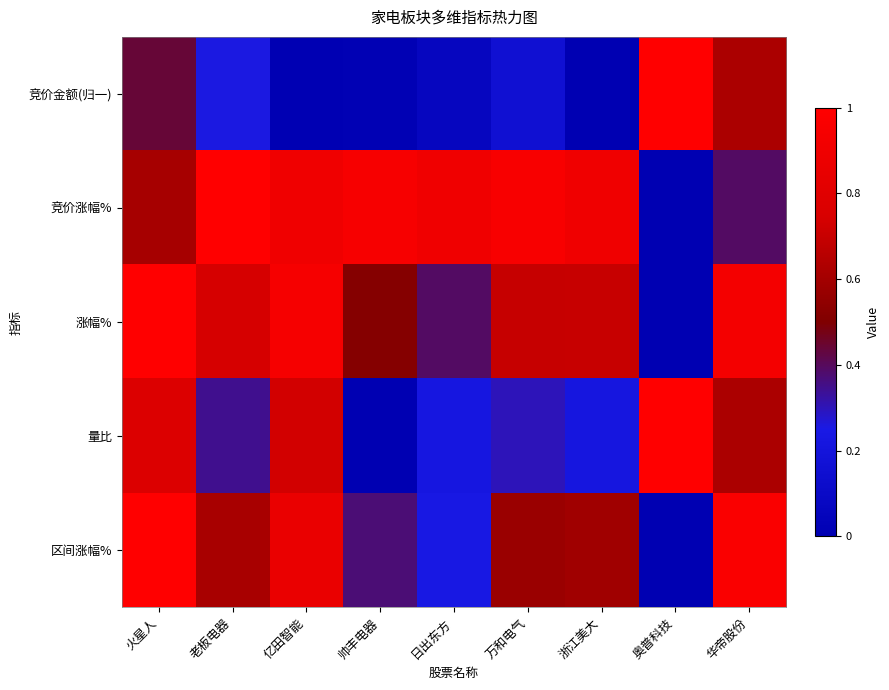

Reading left to right, list all the values displayed in this chart.

竞价金额(归一): 火星人=0.4	老板电器=0.3	亿田智能=0.0	帅丰电器=0.0	日出东方=0.1	万和电气=0.2	浙江美大=0.0	奥普科技=1.0	华帝股份=0.6
竞价涨幅%: 火星人=0.6	老板电器=1.0	亿田智能=0.9	帅丰电器=0.9	日出东方=0.9	万和电气=1.0	浙江美大=0.9	奥普科技=0.0	华帝股份=0.4
涨幅%: 火星人=1.0	老板电器=0.7	亿田智能=0.9	帅丰电器=0.5	日出东方=0.4	万和电气=0.7	浙江美大=0.7	奥普科技=0.0	华帝股份=0.9
量比: 火星人=0.8	老板电器=0.3	亿田智能=0.7	帅丰电器=0.0	日出东方=0.2	万和电气=0.3	浙江美大=0.2	奥普科技=1.0	华帝股份=0.6
区间涨幅%: 火星人=1.0	老板电器=0.6	亿田智能=0.9	帅丰电器=0.4	日出东方=0.2	万和电气=0.6	浙江美大=0.6	奥普科技=0.0	华帝股份=1.0